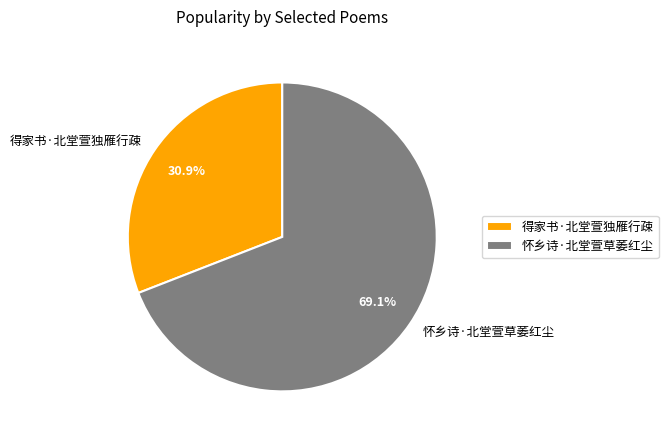

To the nearest percent, what percentage of the pie is 得家书·北堂萱独雁行疎?

31%